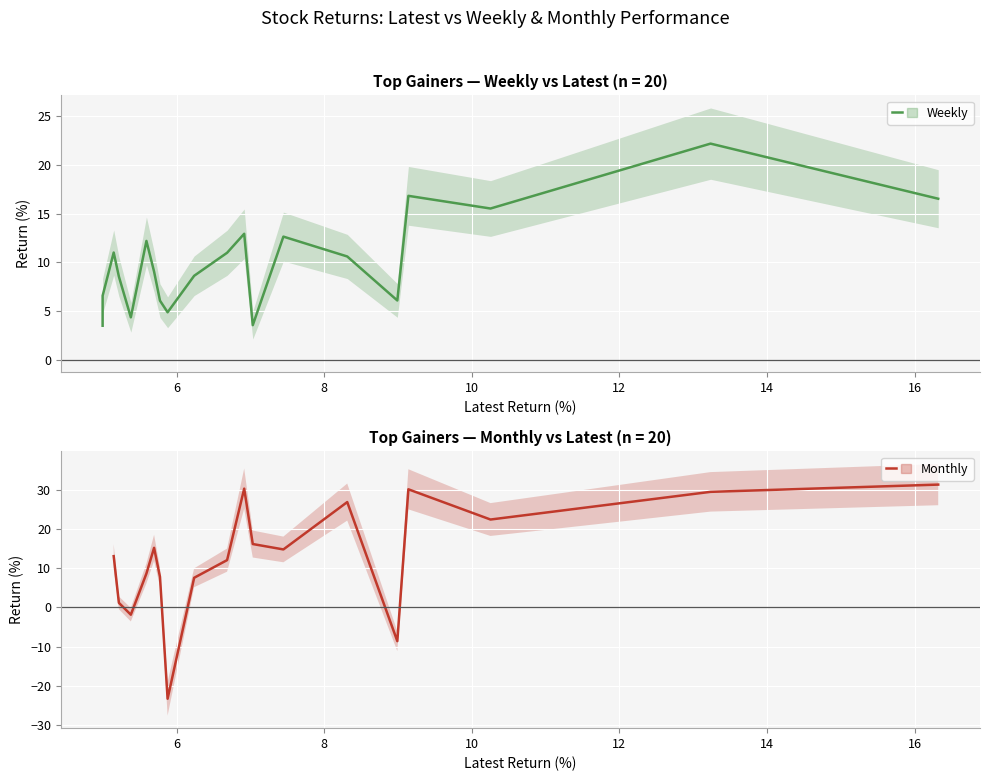

The value of Monthly at 11 is 47.9. True or false?

False